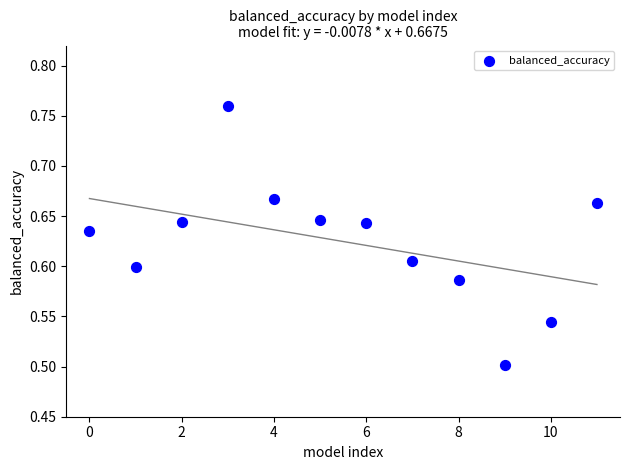

What is the range of Y values (max minus min)?

0.3